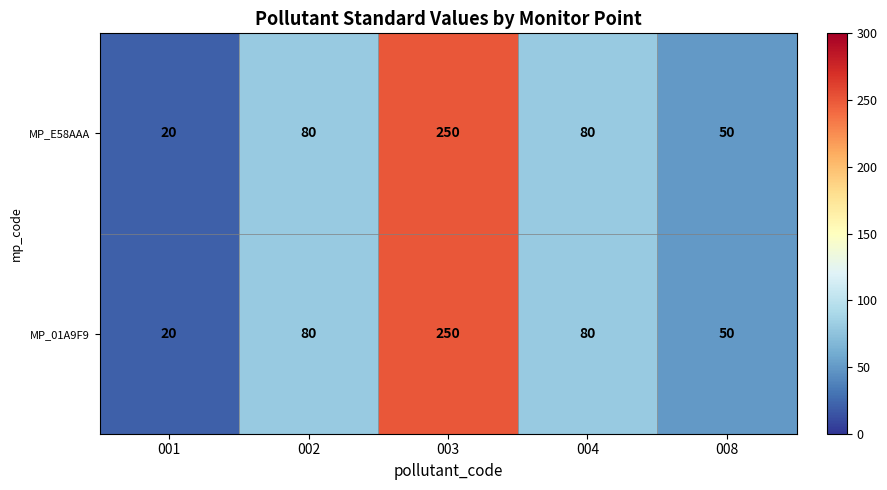

At which category does the chart reach its peak across all series?

003